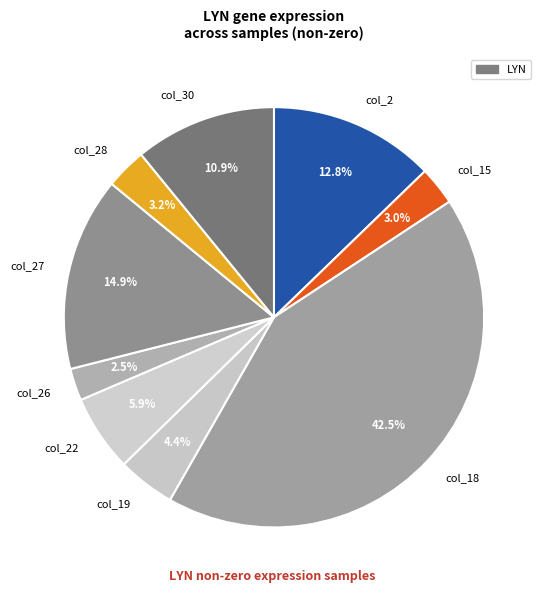

Is there a majority slice in this chart?

No